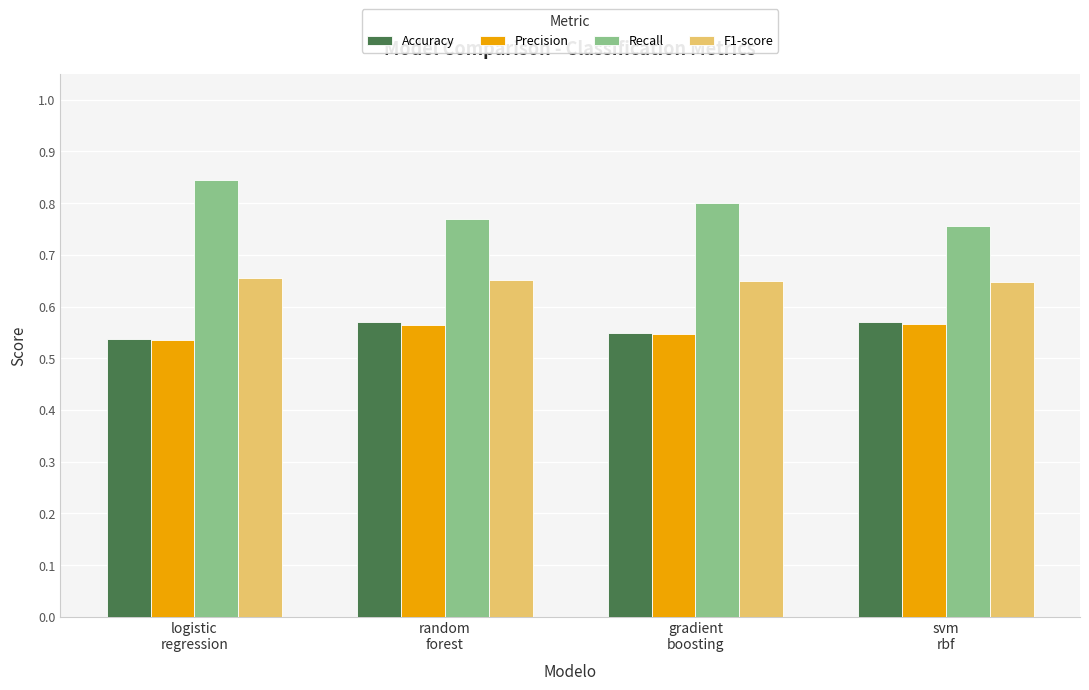

What is the total value across all series at svm
rbf?

2.5